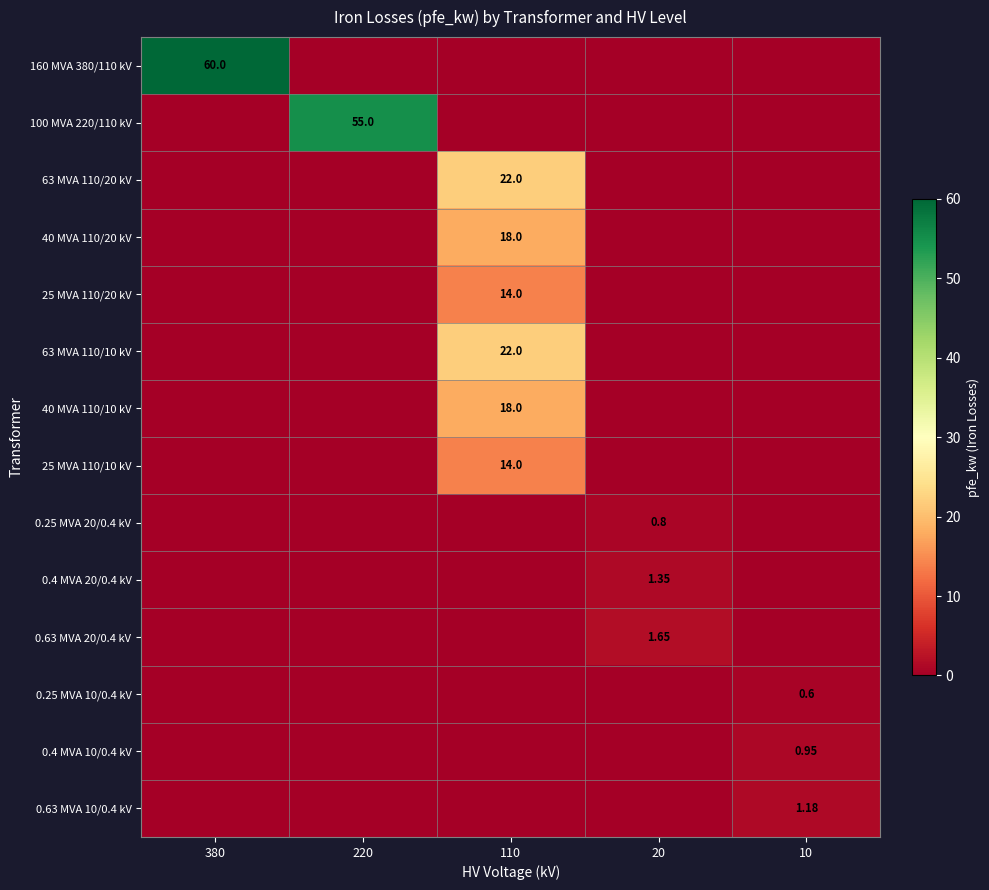

Rank the categories by 0.63 MVA 20/0.4 kV value from highest to lowest.

20, 380, 220, 110, 10